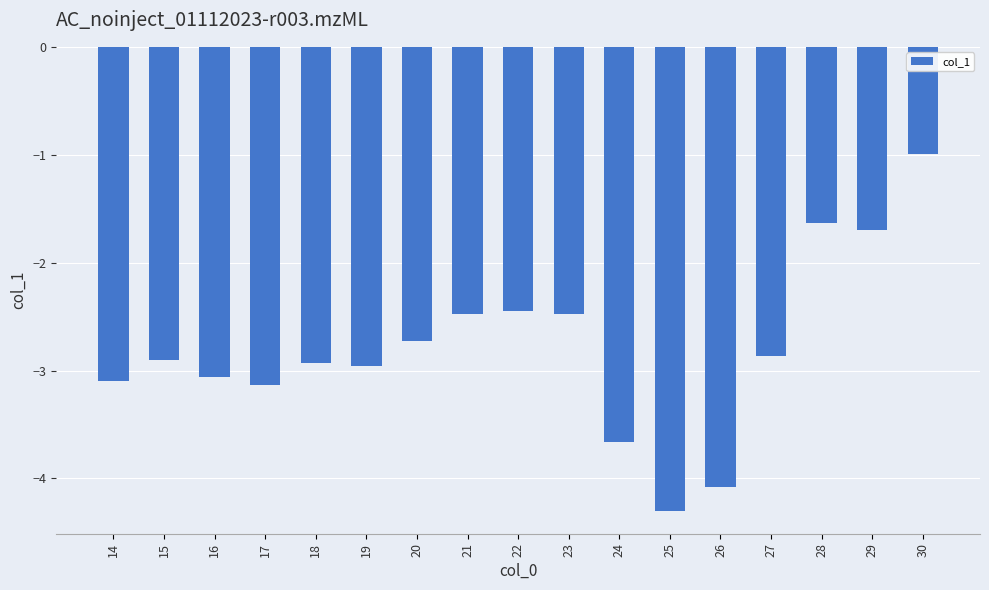

What is the value of the 13th bar from the left?

-4.1